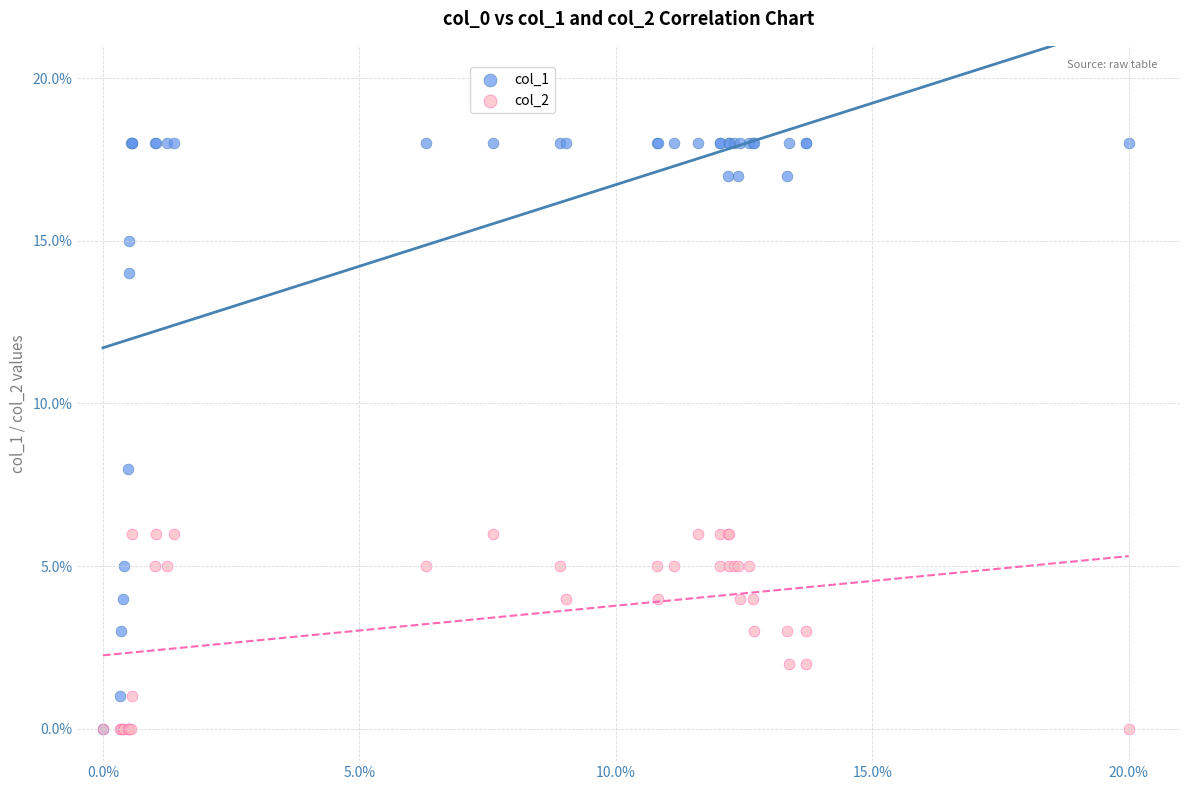

What are all the series names shown in the legend?

col_1, col_2